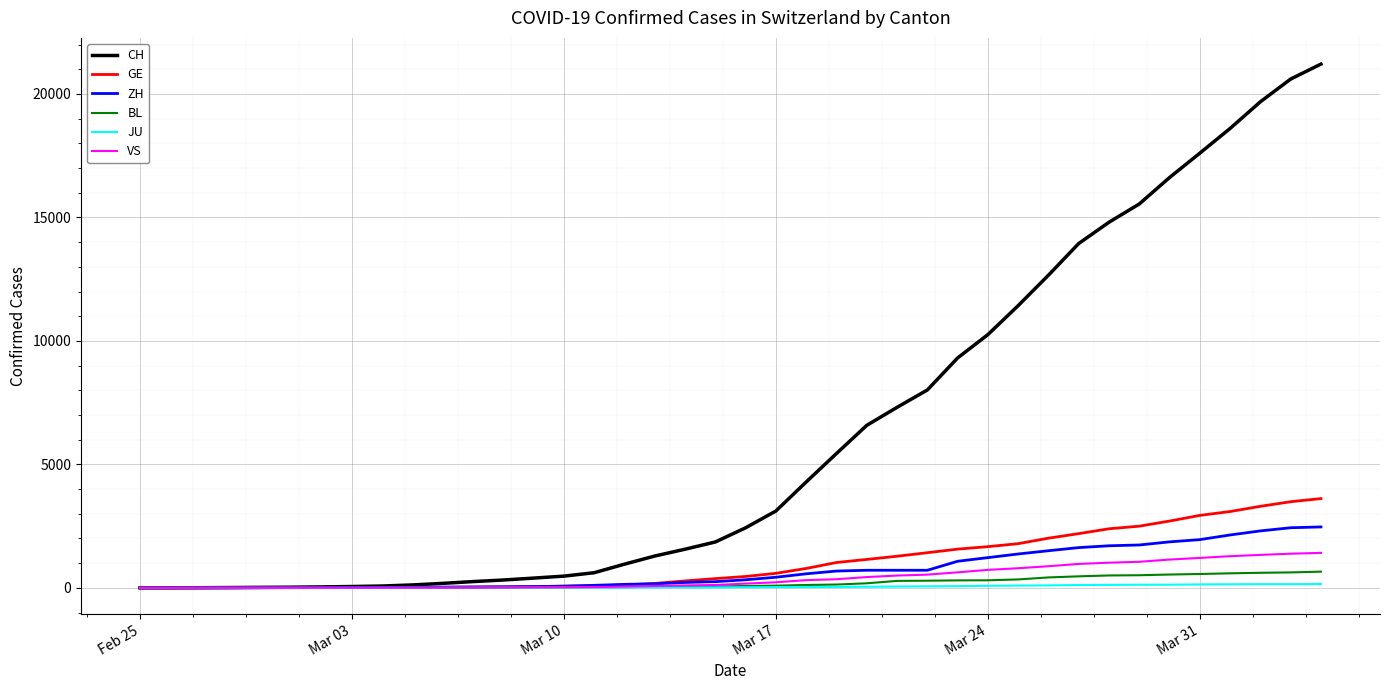

Which series has the largest range (max minus min)?

CH